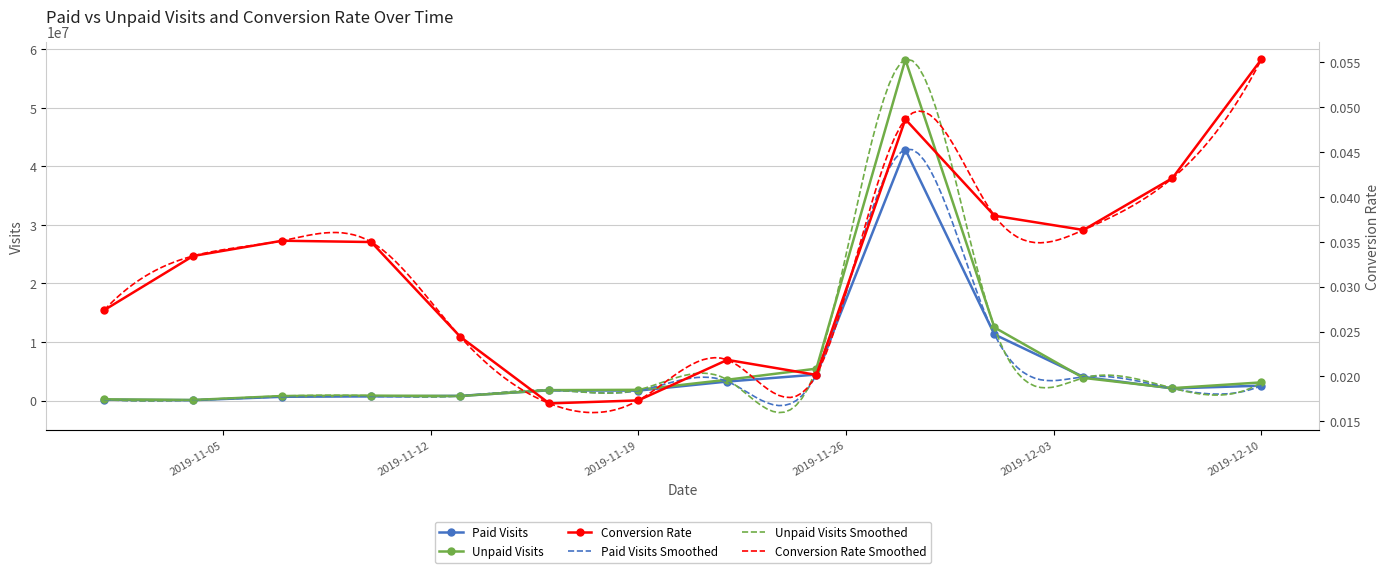

What is the spread (max minus min) of values at 2019-11-01?

203307.9